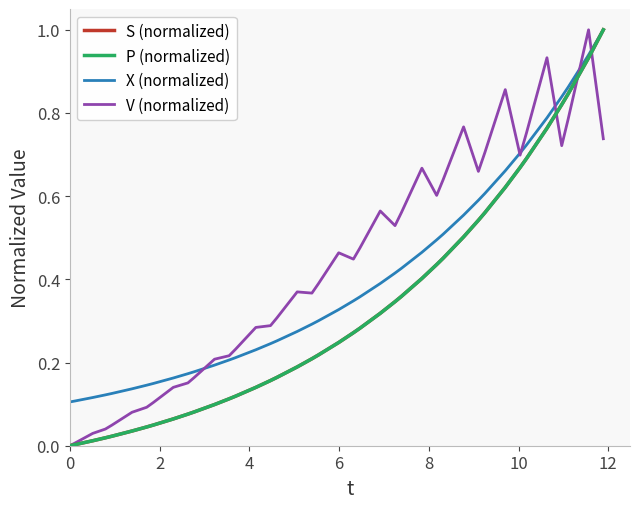

What is the highest value of the P (normalized) series?

1.0